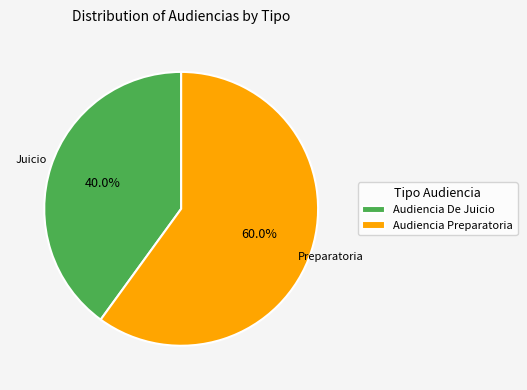

What is the smallest slice in the pie chart?

Audiencia De Juicio